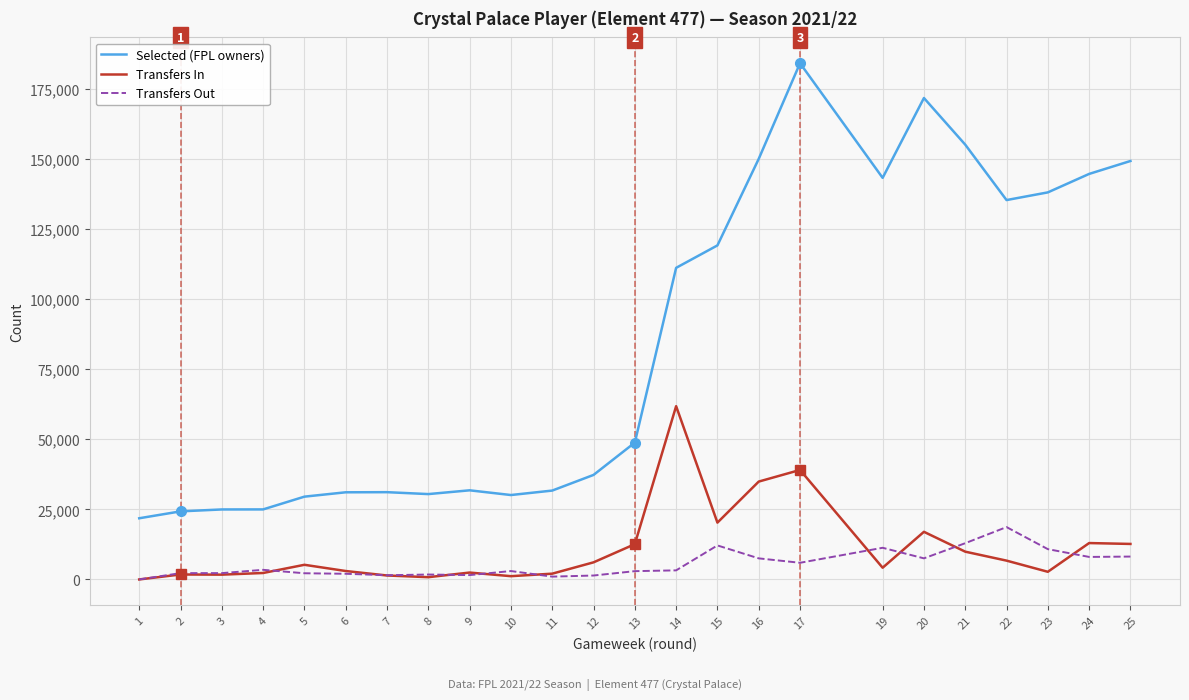

What is the difference between the maximum and minimum values in the Transfers Out series?

18673